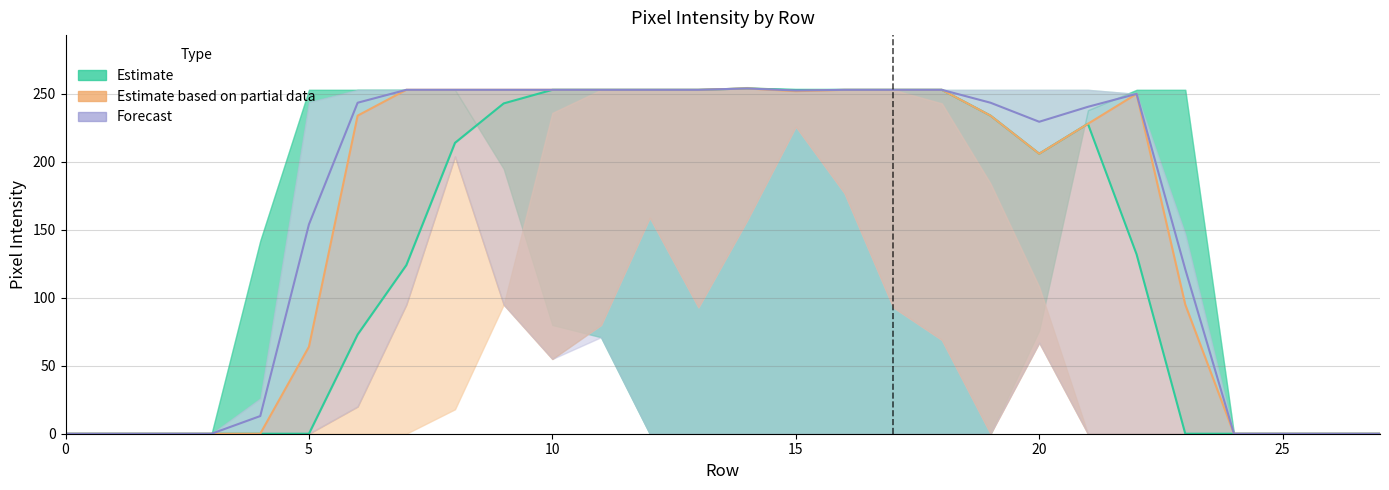

In Forecast, how many points are lower than both neighbors (excluding endpoints)?

2